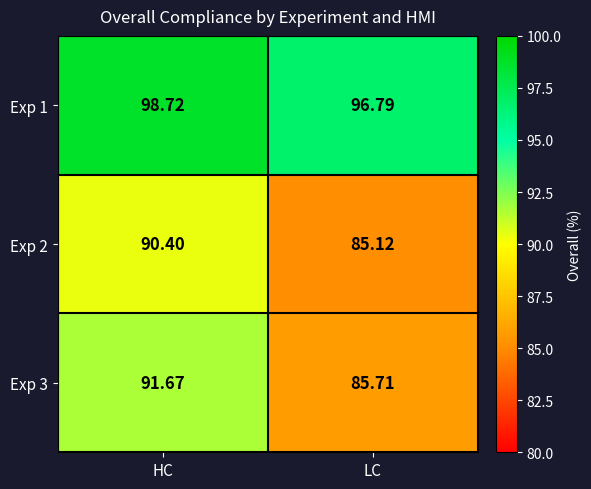

What is the smallest value displayed?

85.1